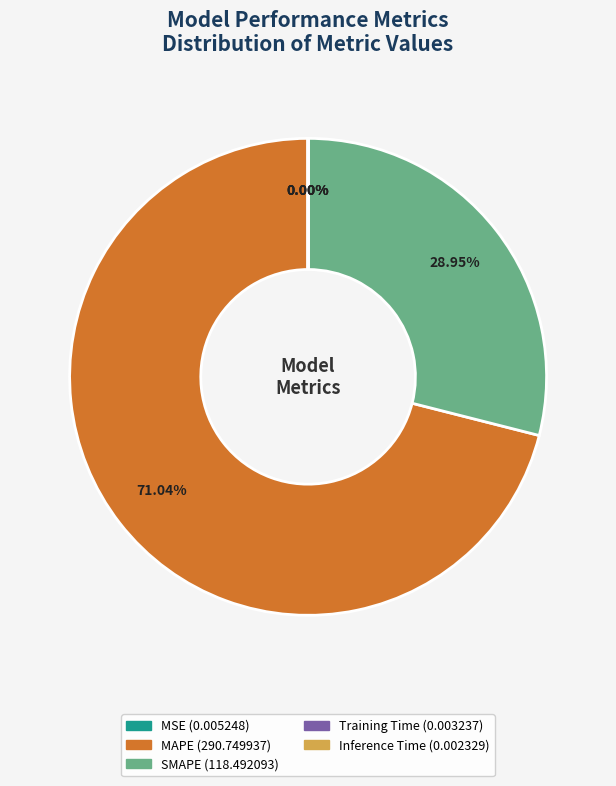

Is the sum of SMAPE and MAPE greater than half?

Yes